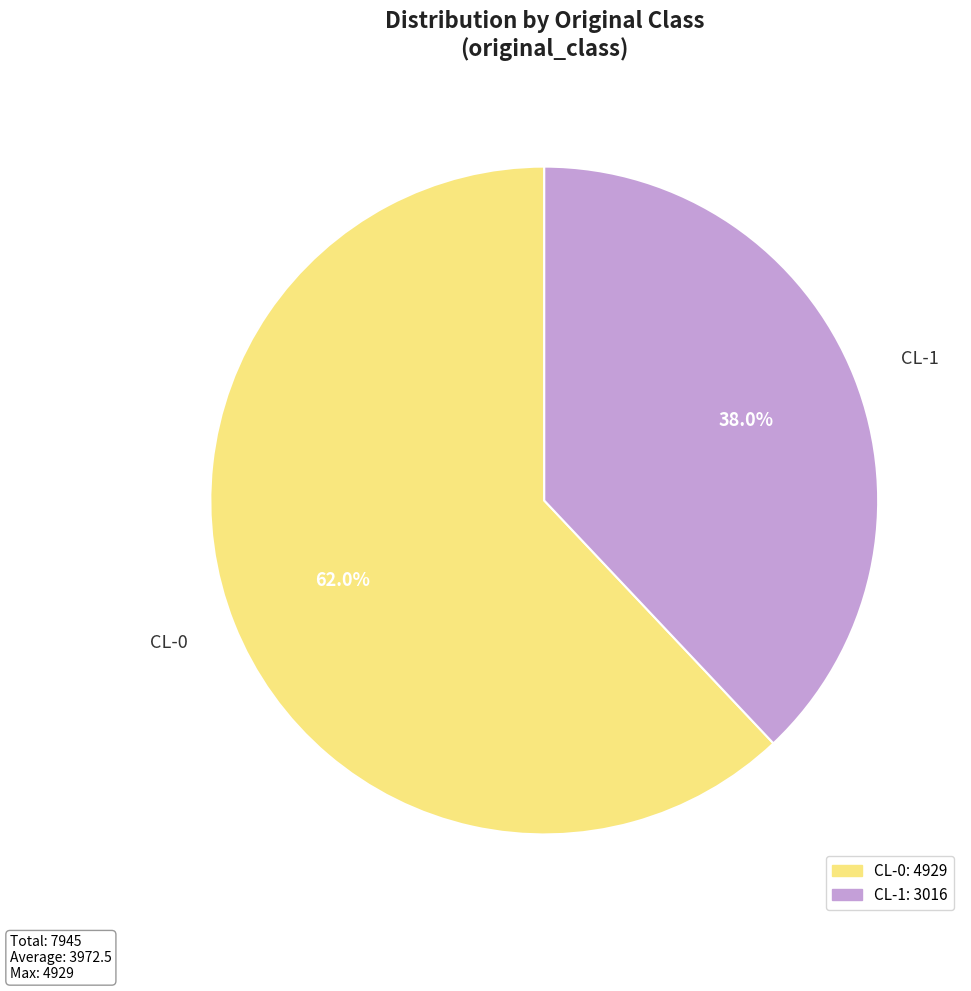

Between CL-0 and CL-1, which is larger?

CL-0